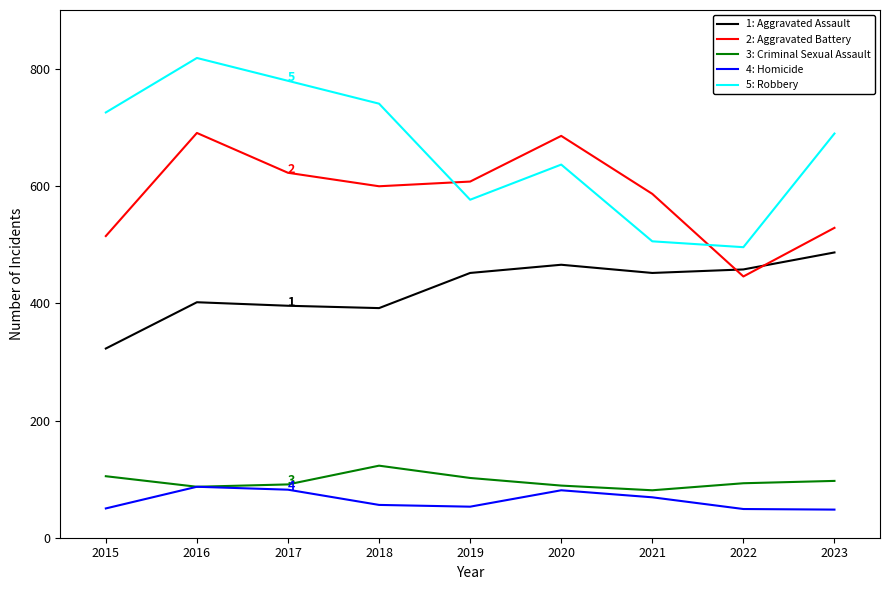

What is the total value across all series at 2021?

1695